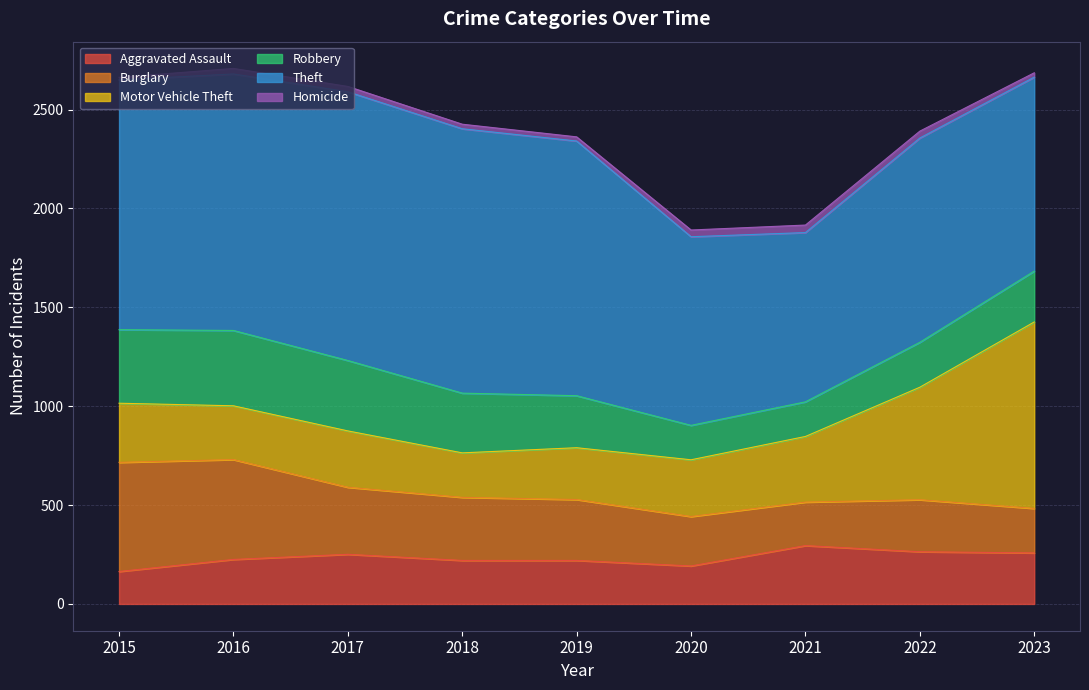

Which series has the widest spread of values?

Motor Vehicle Theft